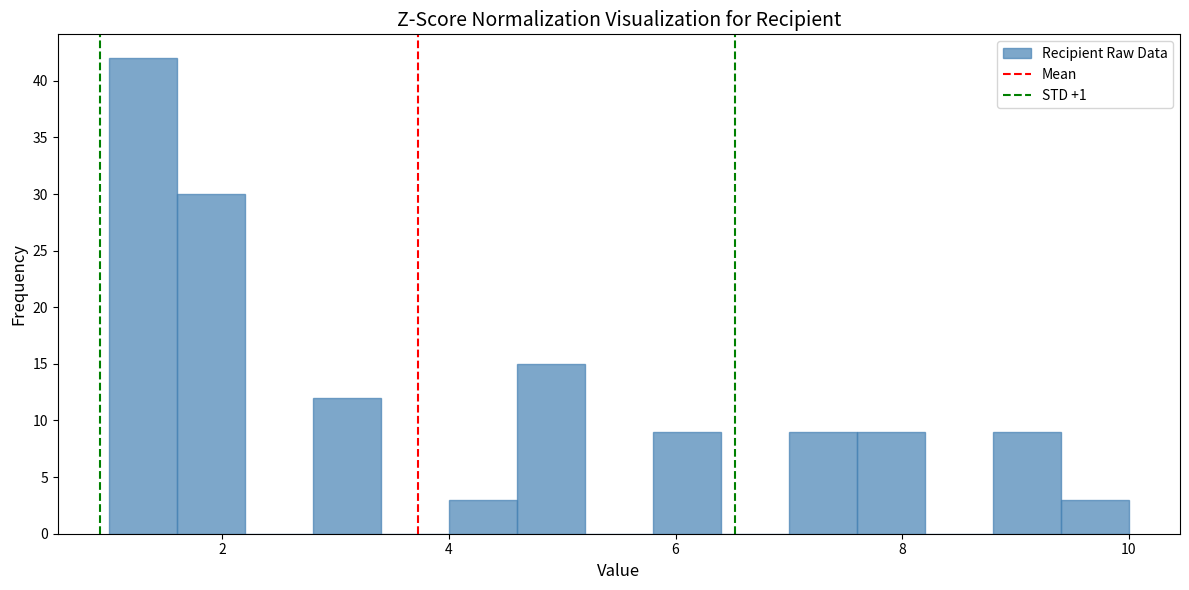

Around what value on the x-axis is the tallest bar? Give the approximate position of its centre, as read against the axis.

1.4